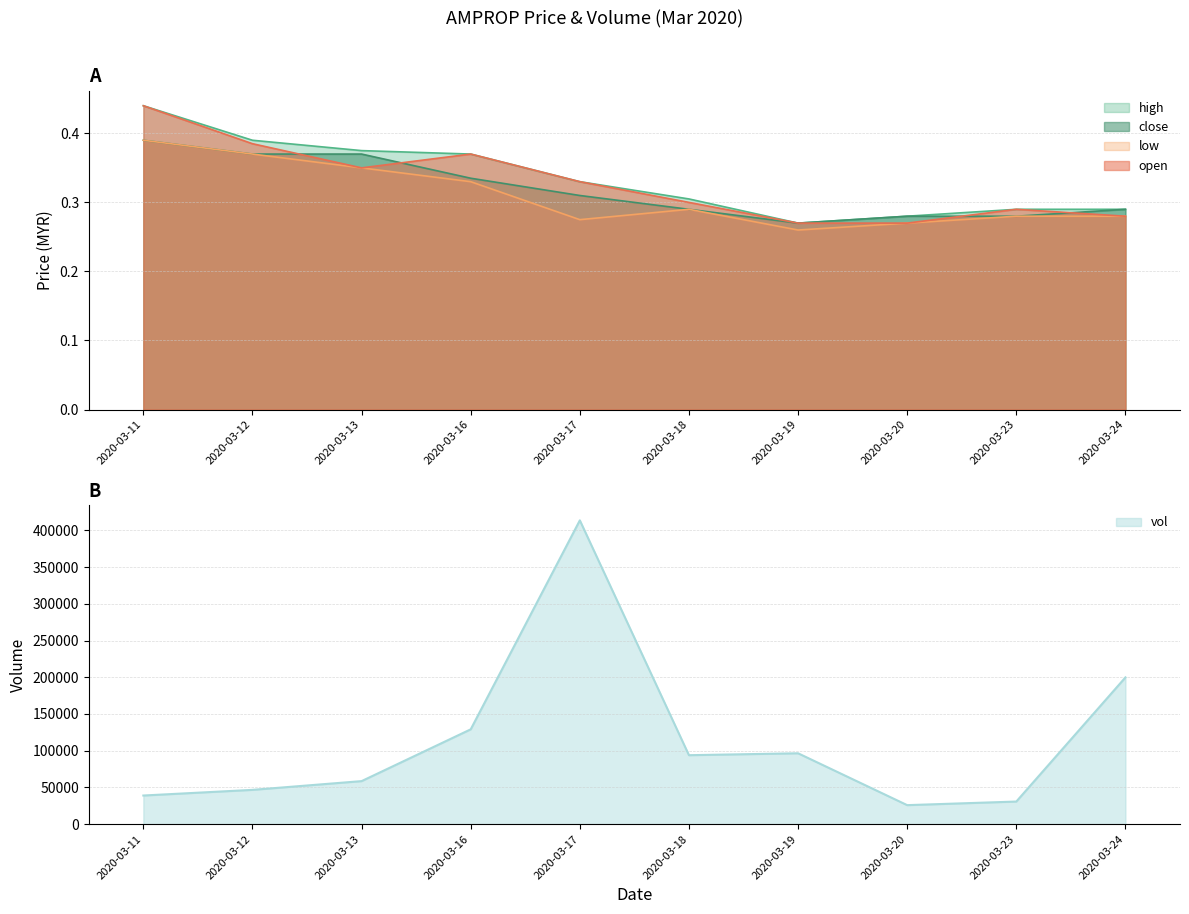

What is the sum of the close values at 2020-03-13 and 2020-03-24?

0.7